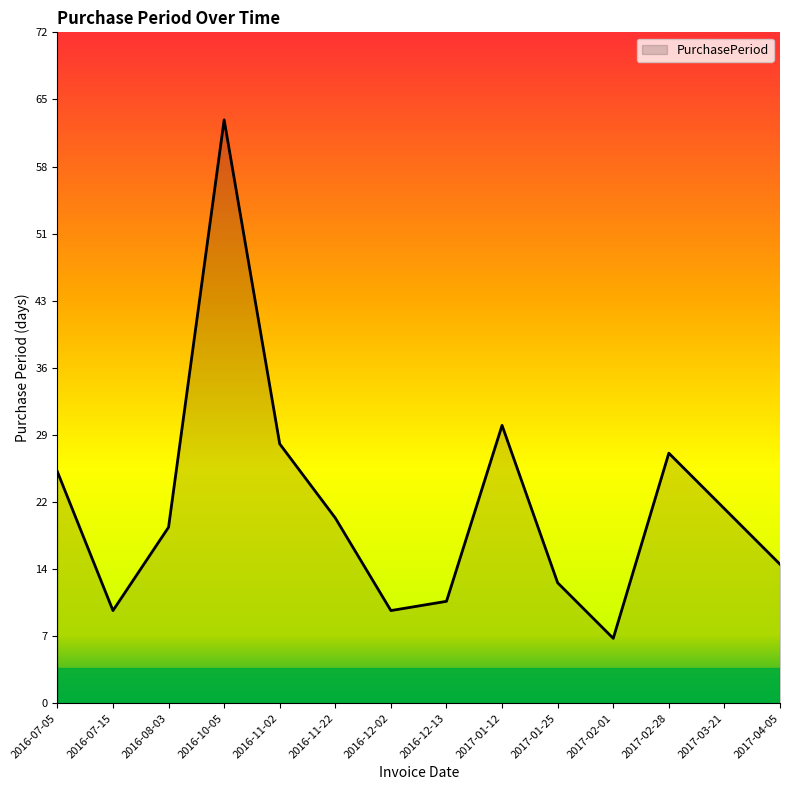

What position from the right is 2016-08-03?

12